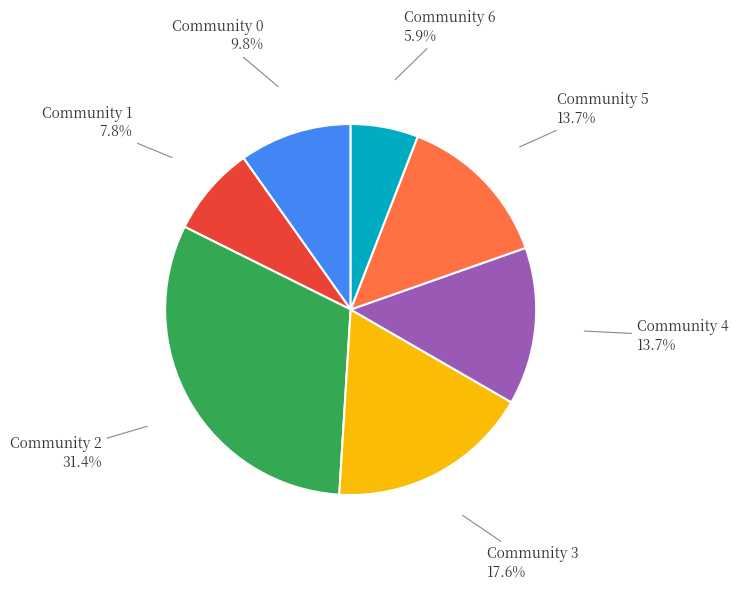

What is the largest slice in the pie chart?

Community 2